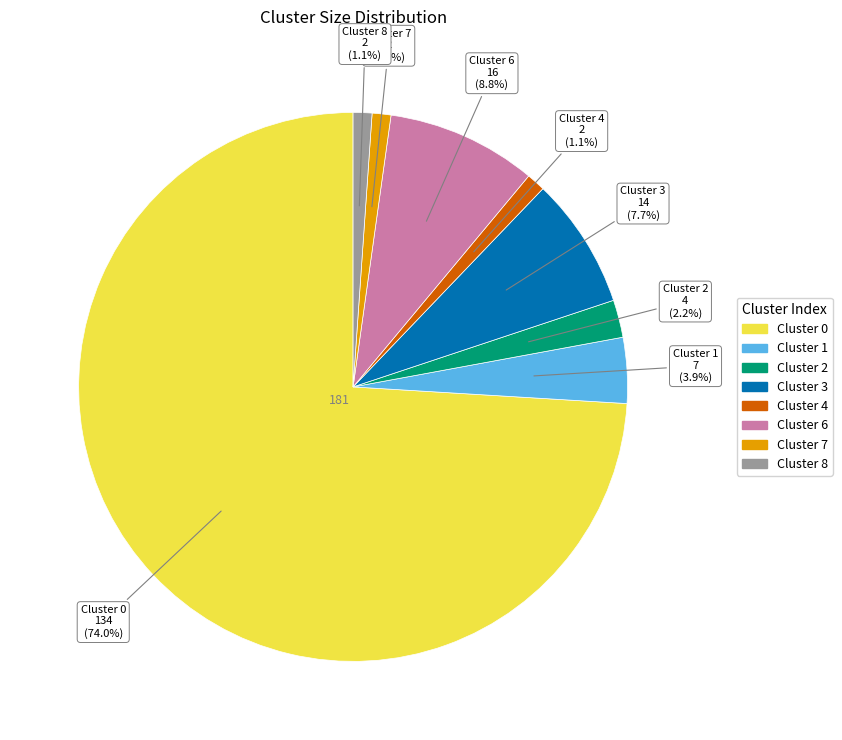

Combined, what portion of the pie is Cluster 1 and Cluster 3?

11.6%